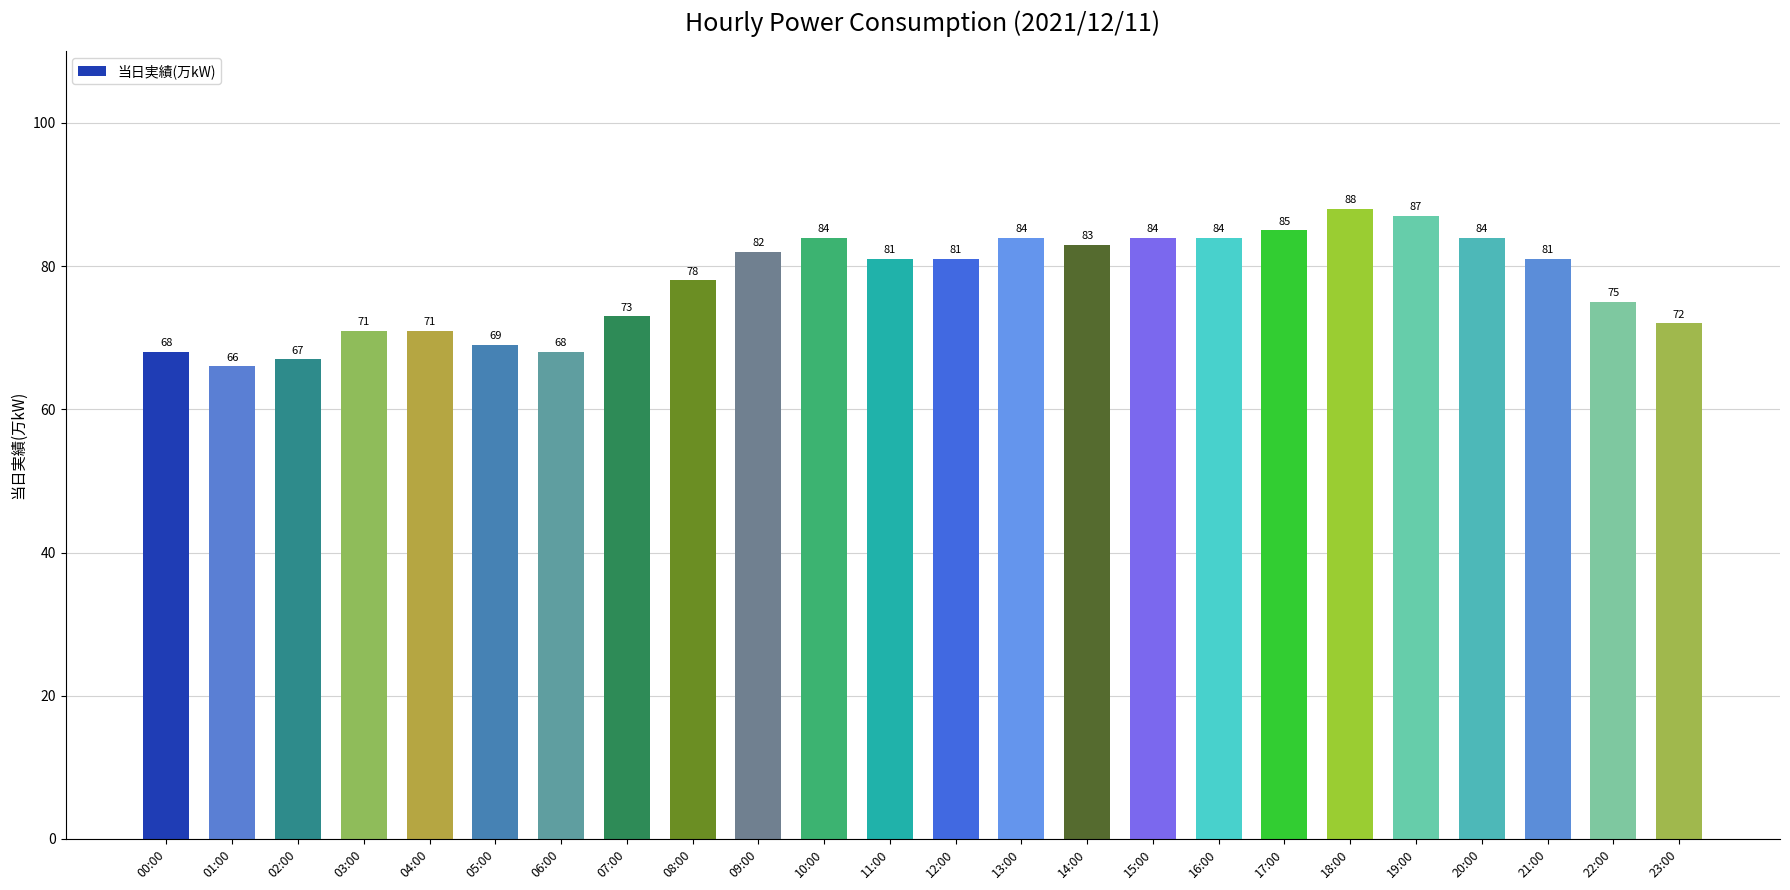

What is the greatest value displayed?

88